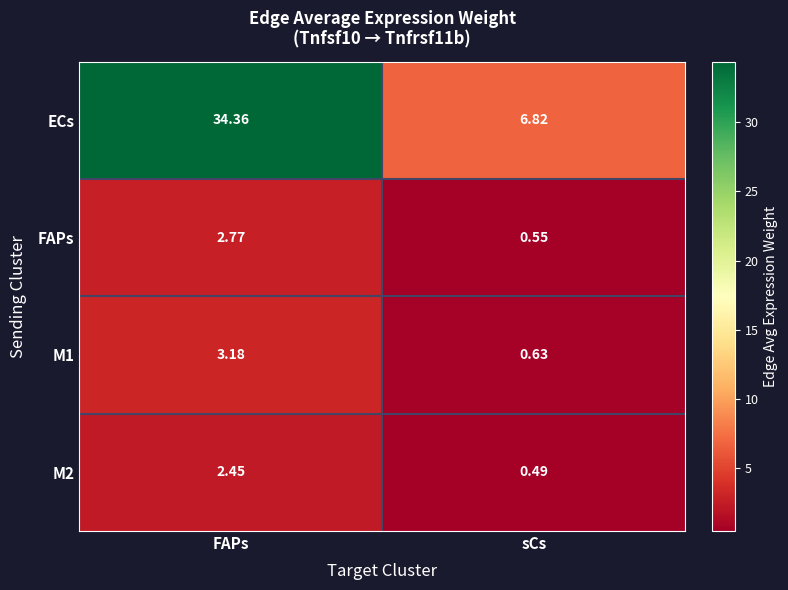

Which series has the largest total across all categories?

ECs